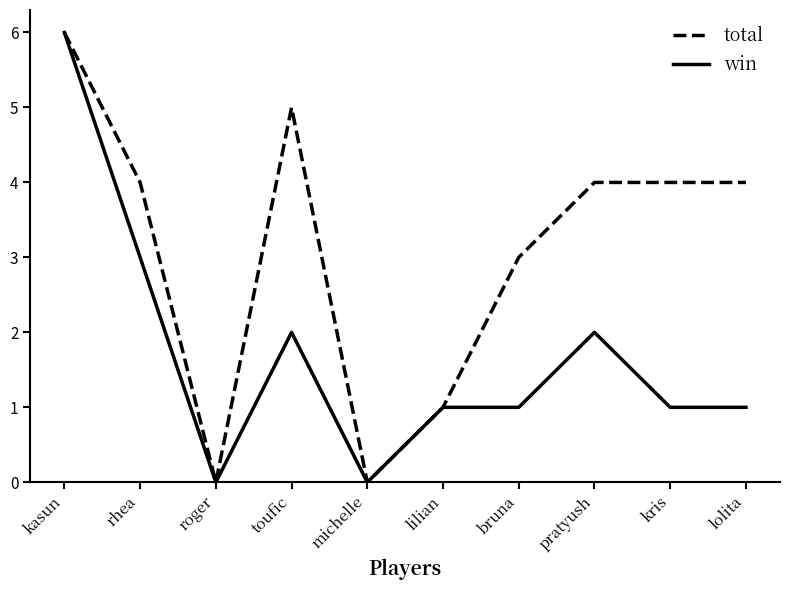

Does the chart have visible grid lines?

No